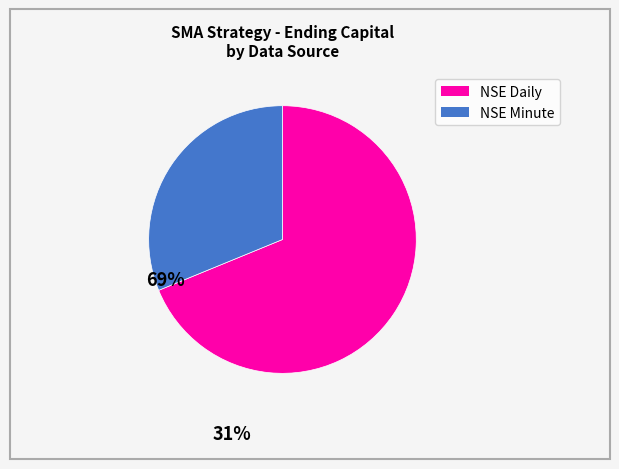

Is it true that NSE Daily is 76% of the pie?

False